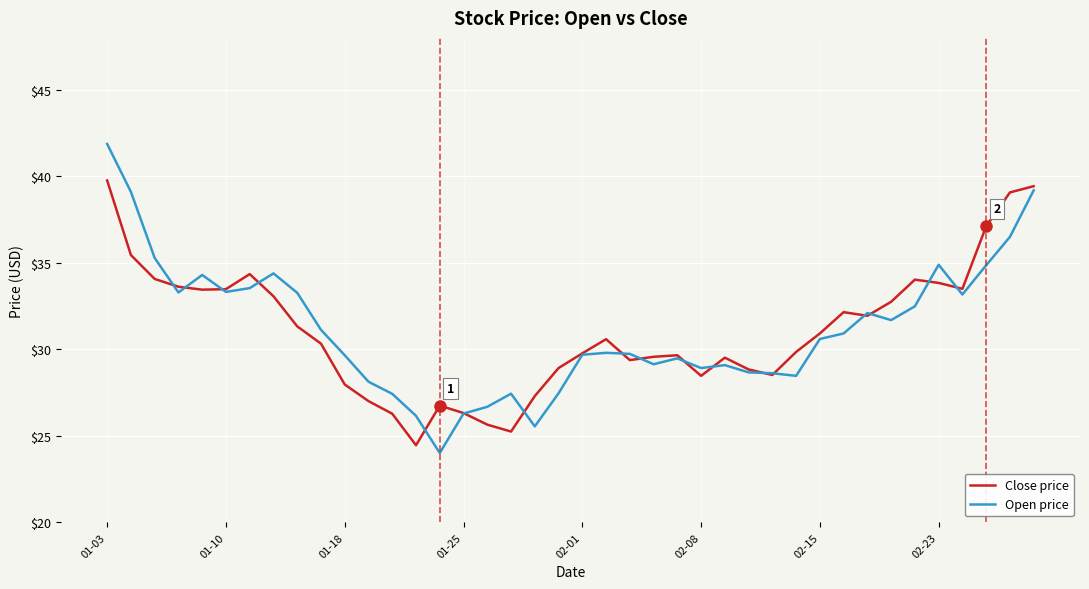

What is the difference between the maximum and minimum values in the Open price series?

17.9